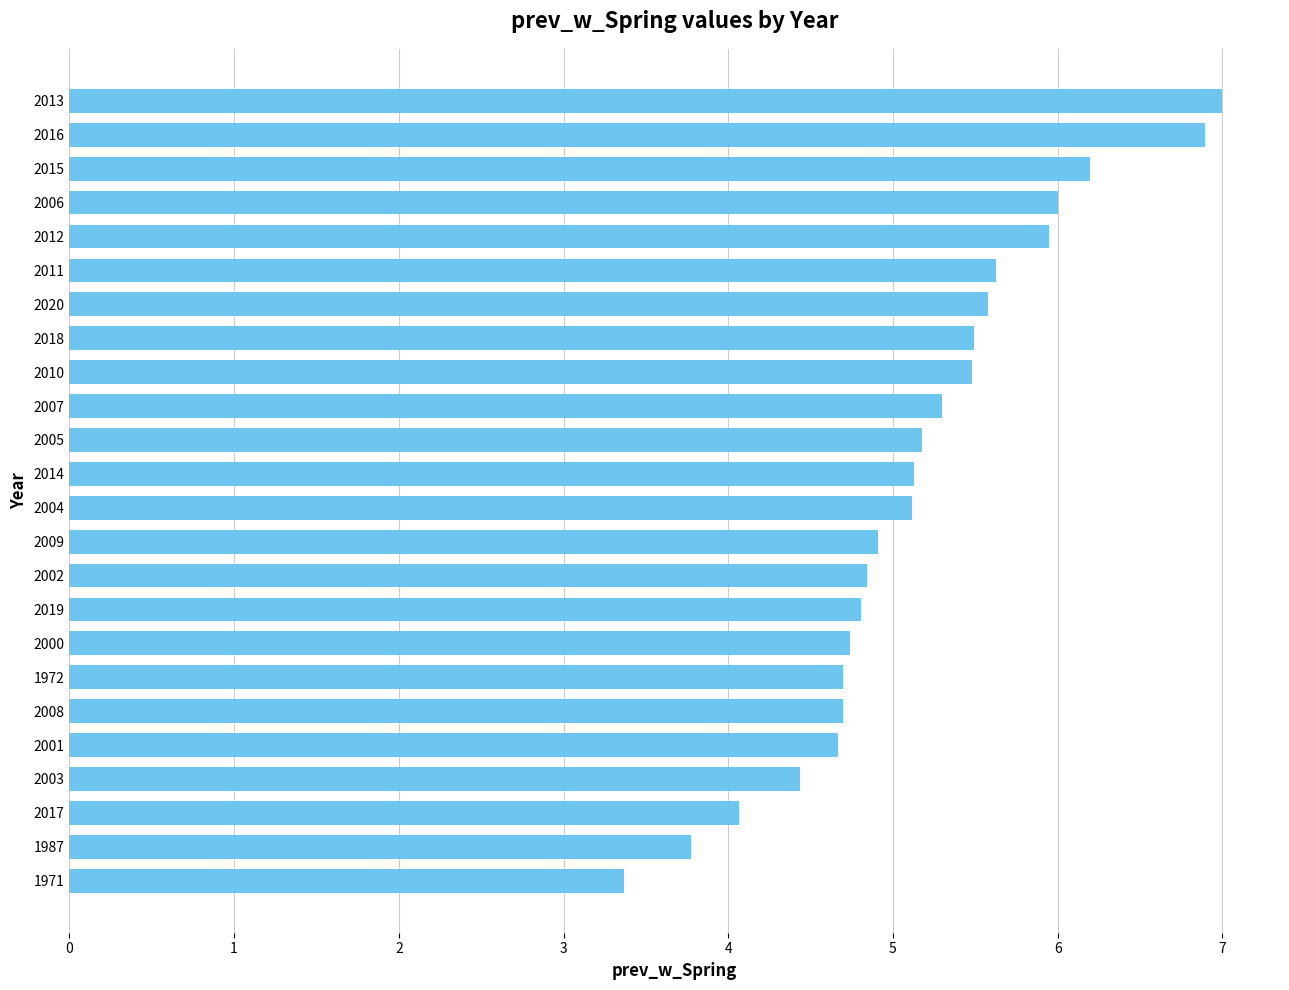

The value at 2017 is 7.0. True or false?

False